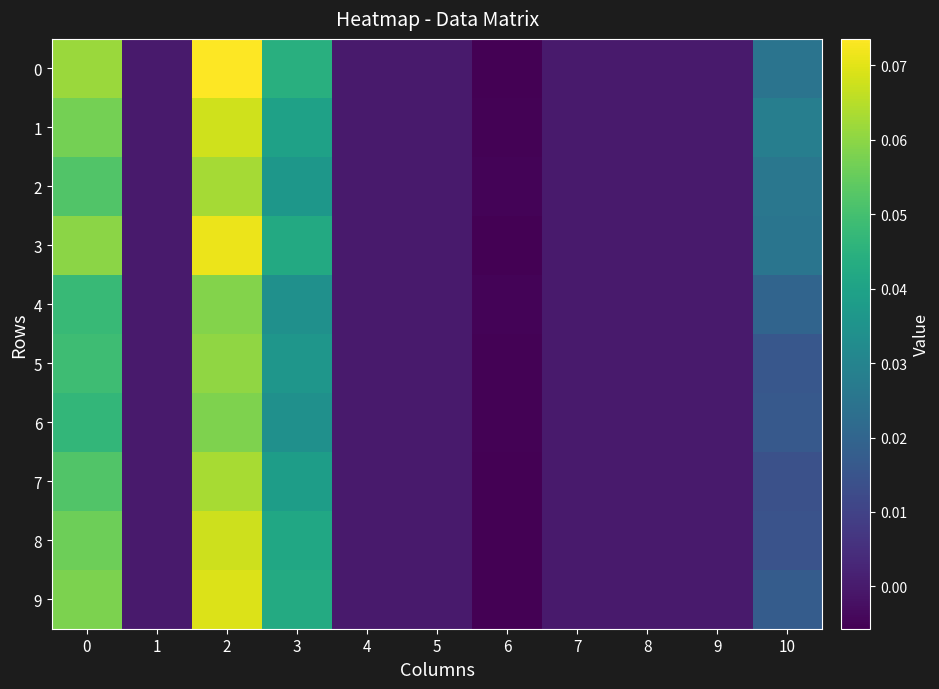

List the series in order of their peak value, highest first.

0, 3, 9, 1, 8, 7, 2, 5, 4, 6